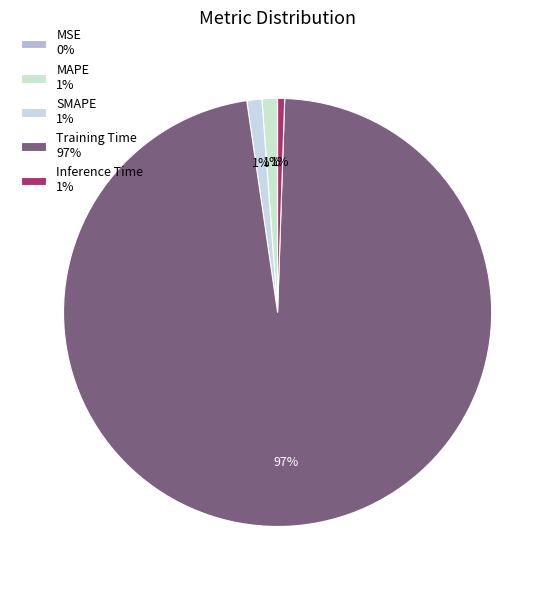

To the nearest percent, what is the combined percentage of Inference Time and MAPE?

2%